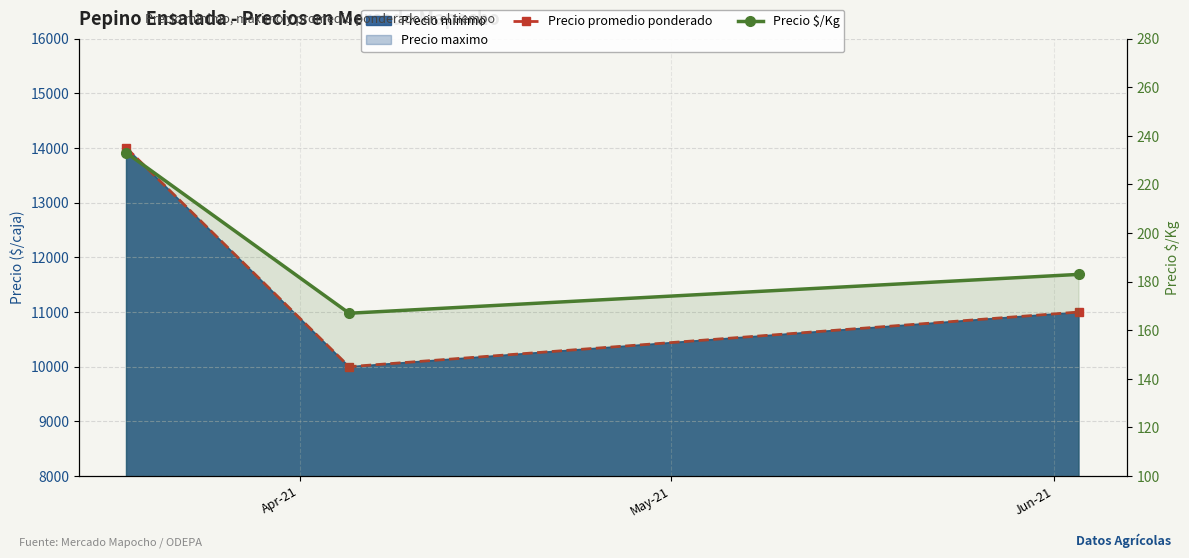

How many lines are shown in the chart?

2